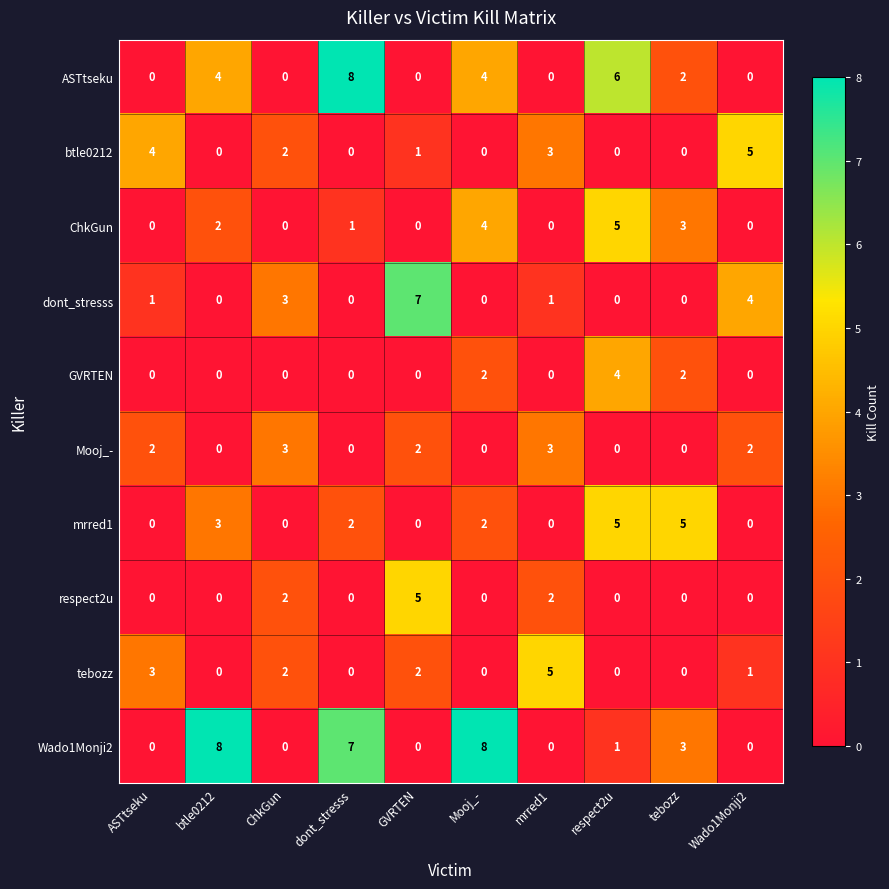

What is the maximum value shown in the chart?

8